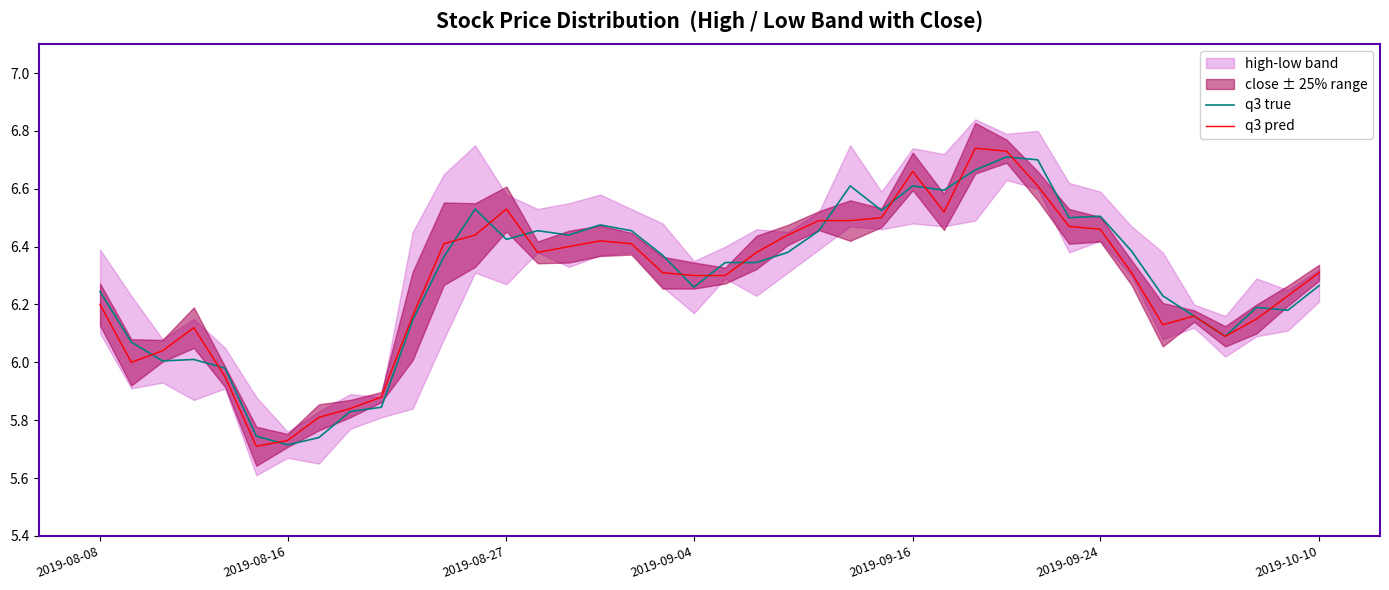

The value of q3 pred at 29 is 1.4. True or false?

False